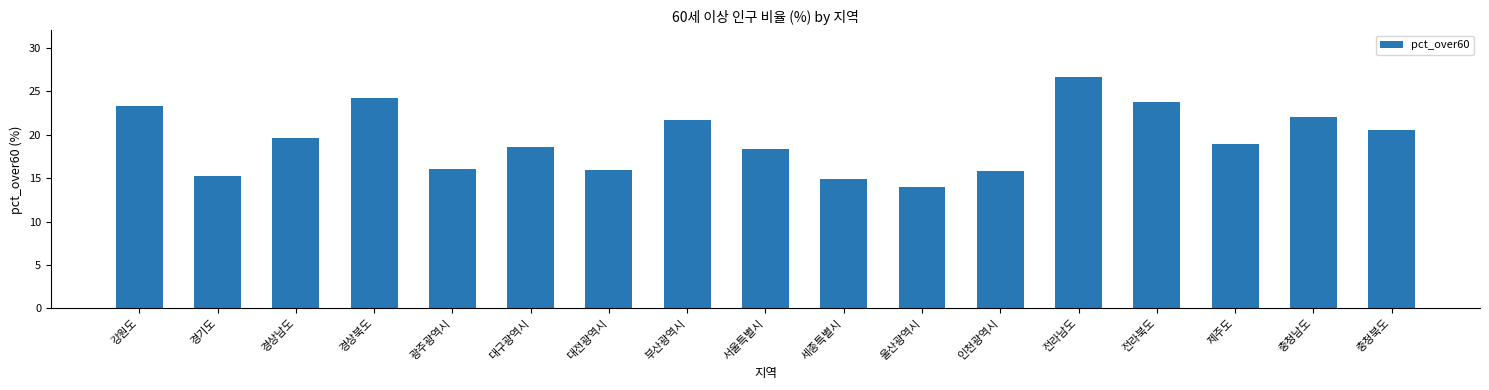

Which label corresponds to the smallest value in the chart?

울산광역시